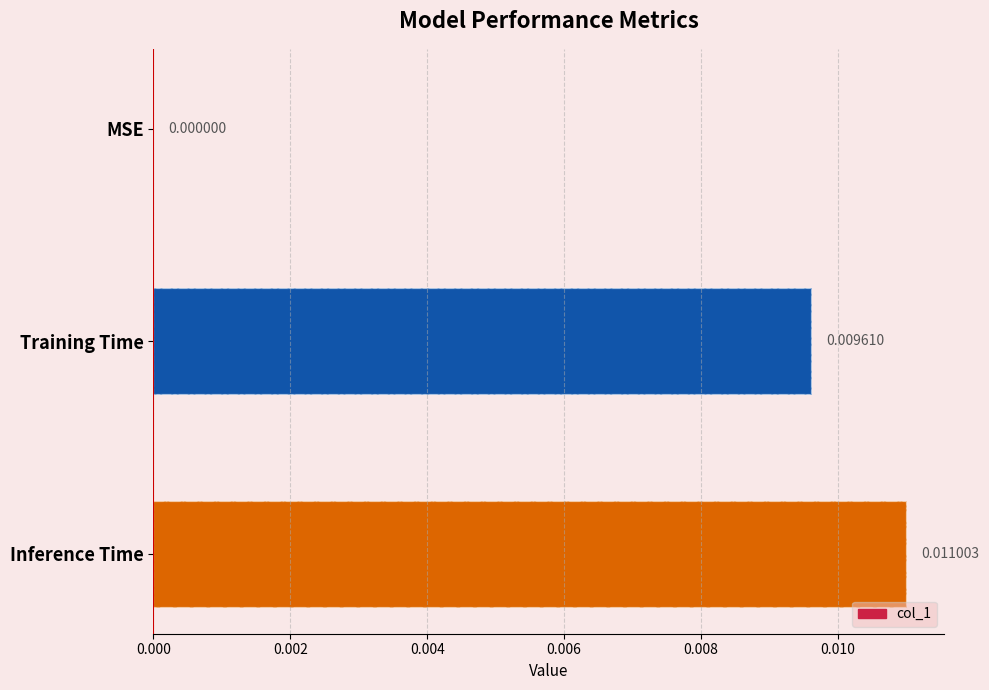

How many bars are there in total?

3